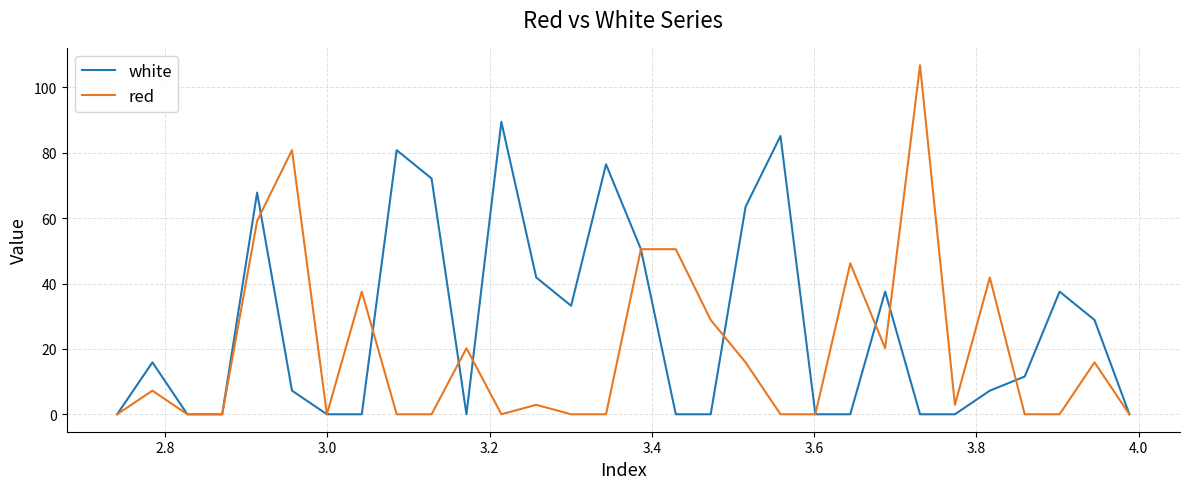

What is the greatest value displayed?

106.8